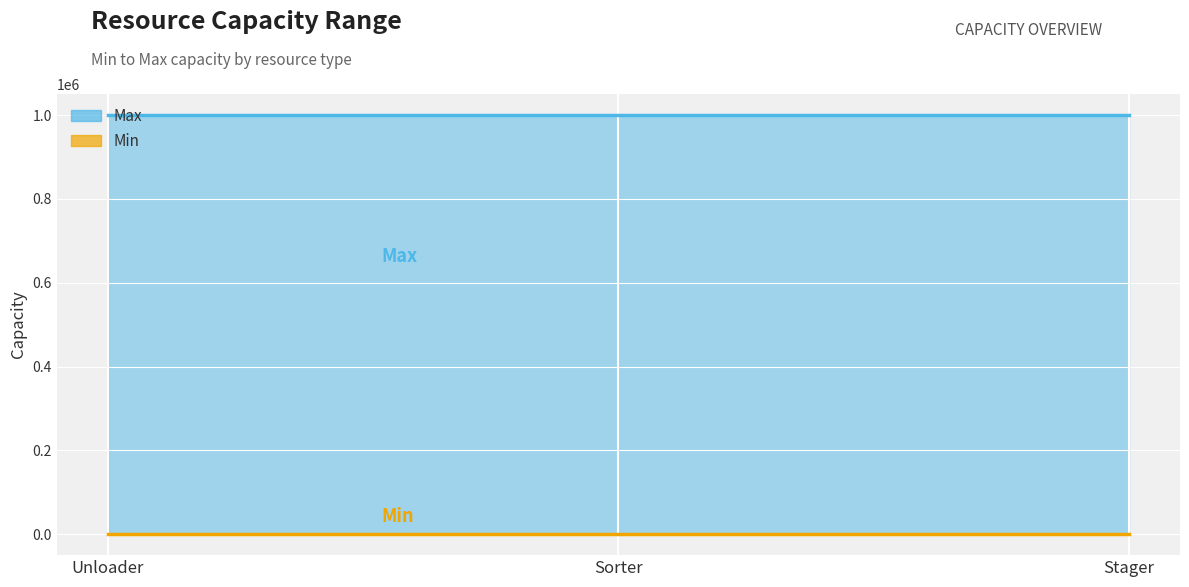

What is the label of the 3rd point from the left?

Stager